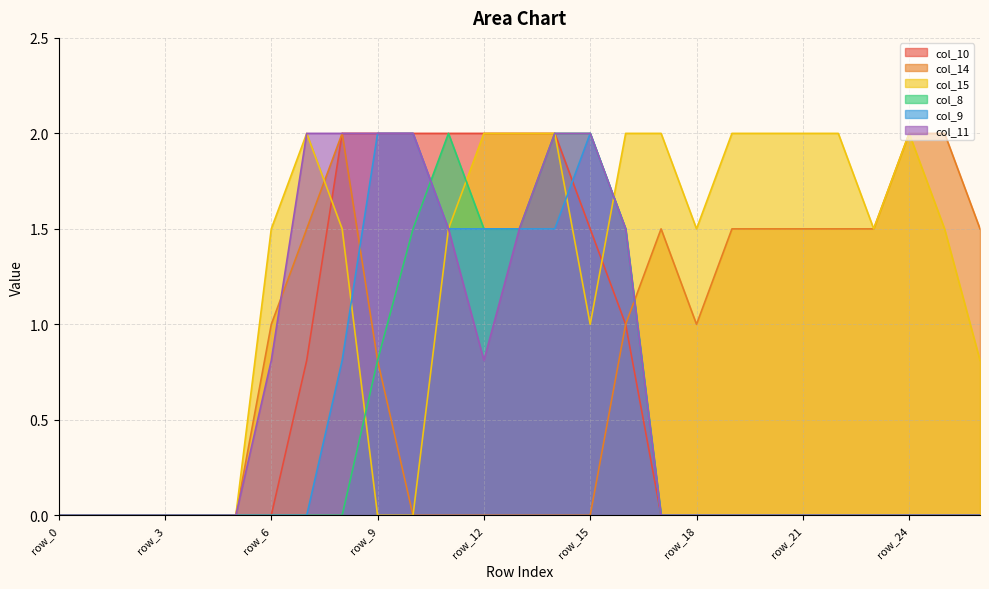

Which series has the largest total across all categories?

col_15